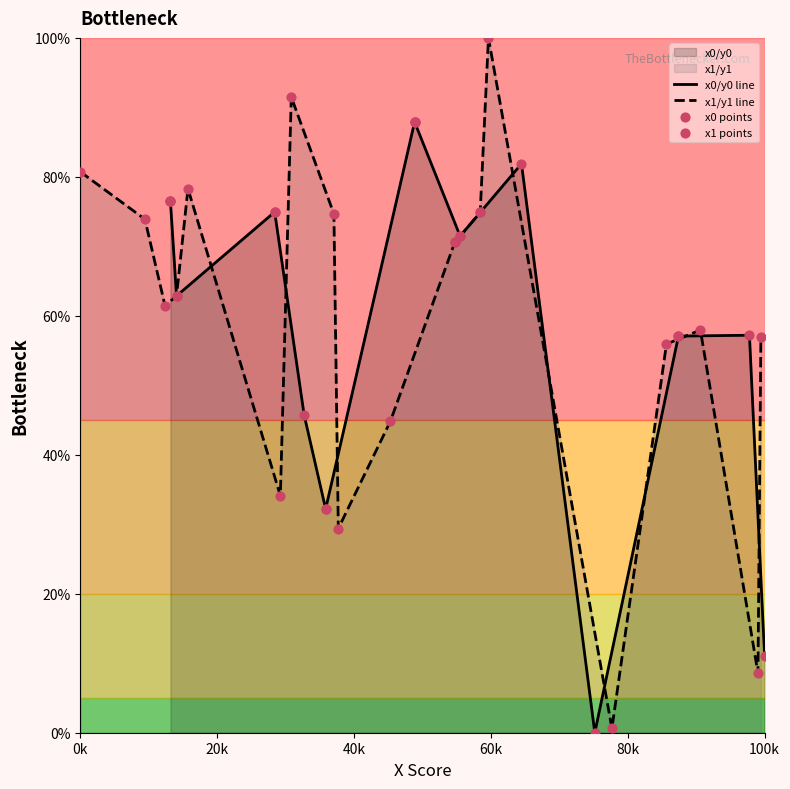

Is the value of x1 points at 13 greater than the value of x1/y1 line at 12?

No